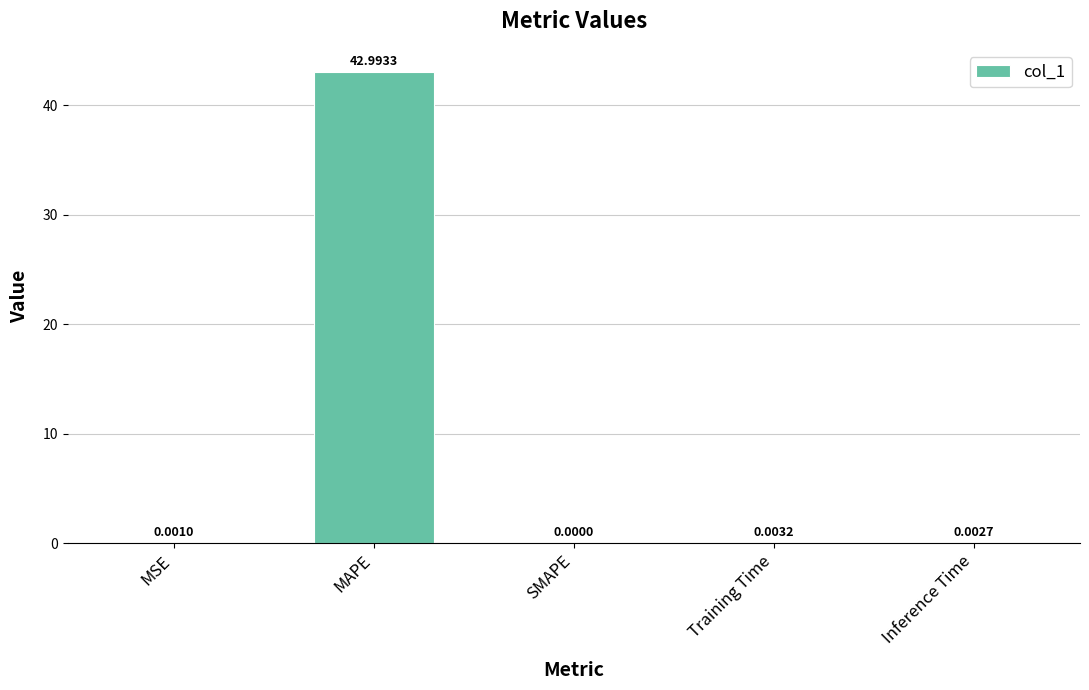

What is the sum of all values?

43.0